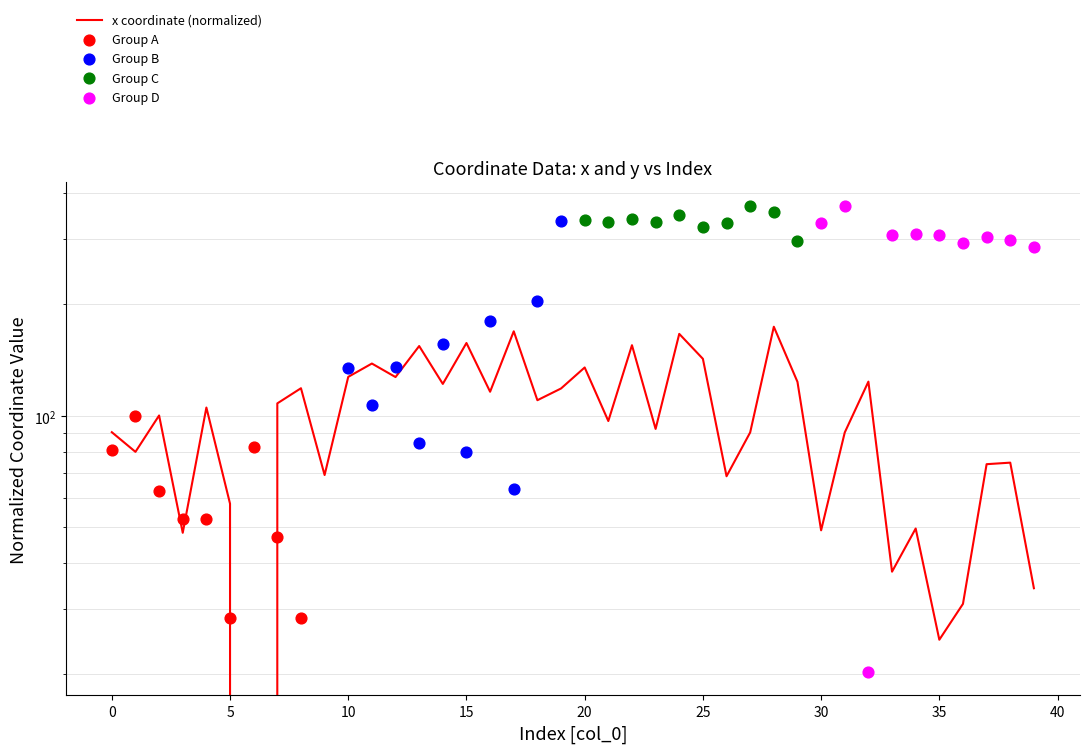

Which has a higher value, 34 or 36?

34